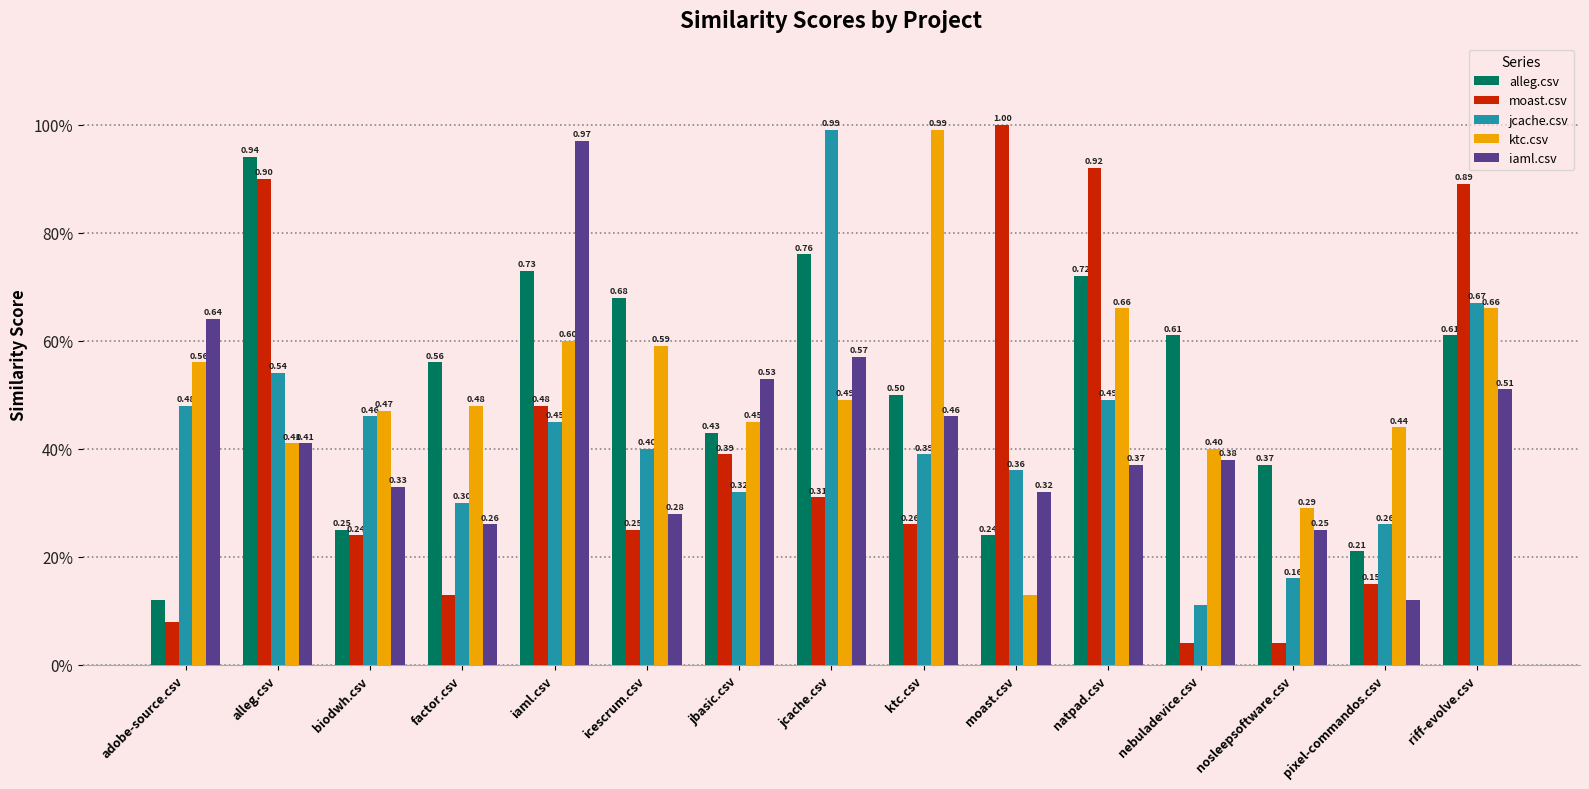

What are all the series names shown in the legend?

alleg.csv, moast.csv, jcache.csv, ktc.csv, iaml.csv